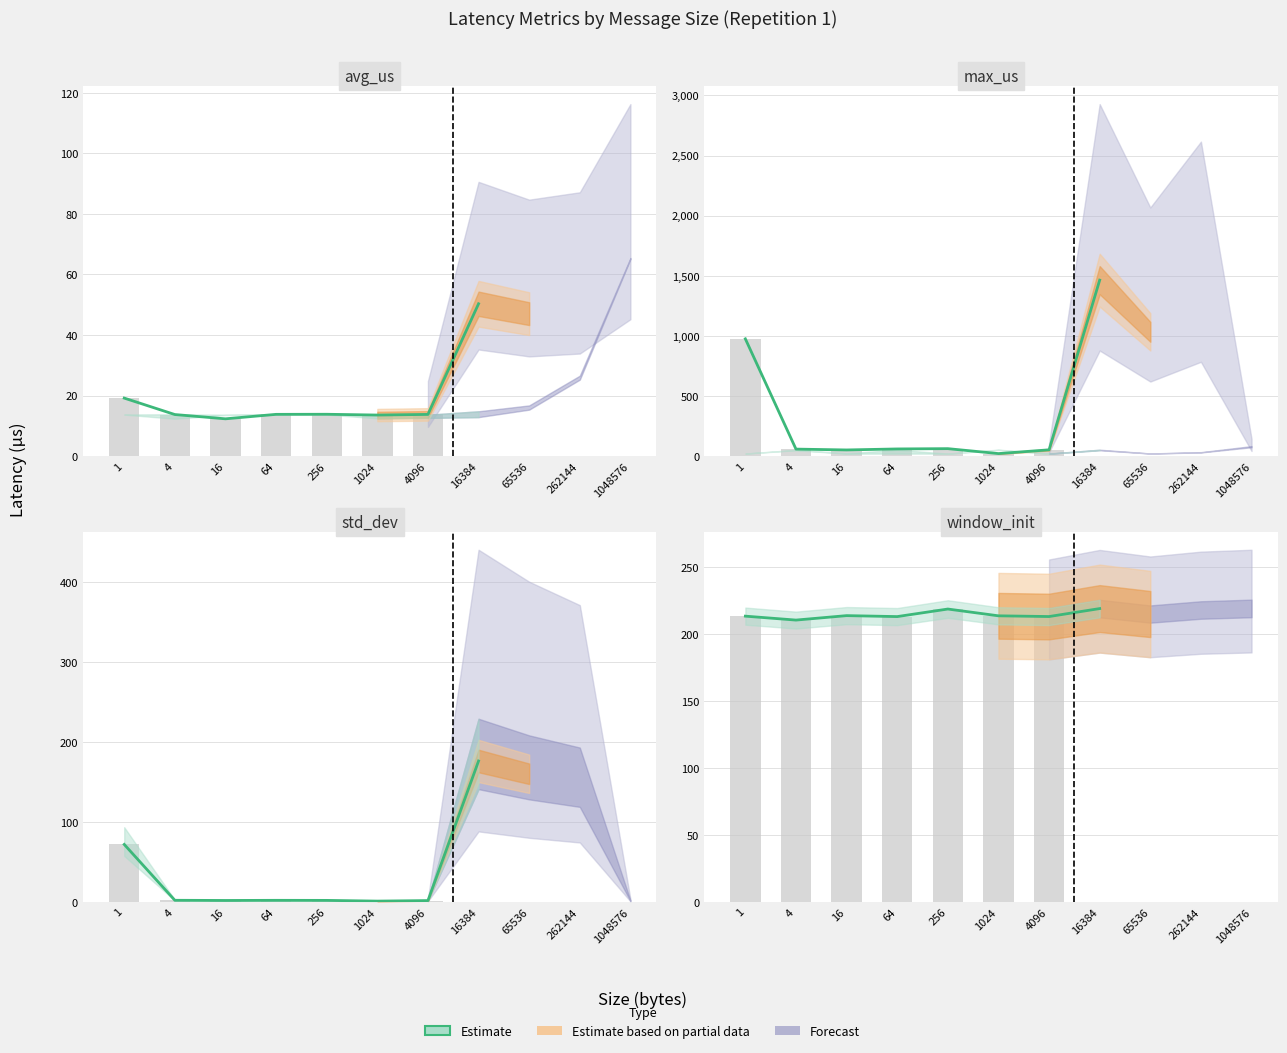

Where does the data first go above 213?

1